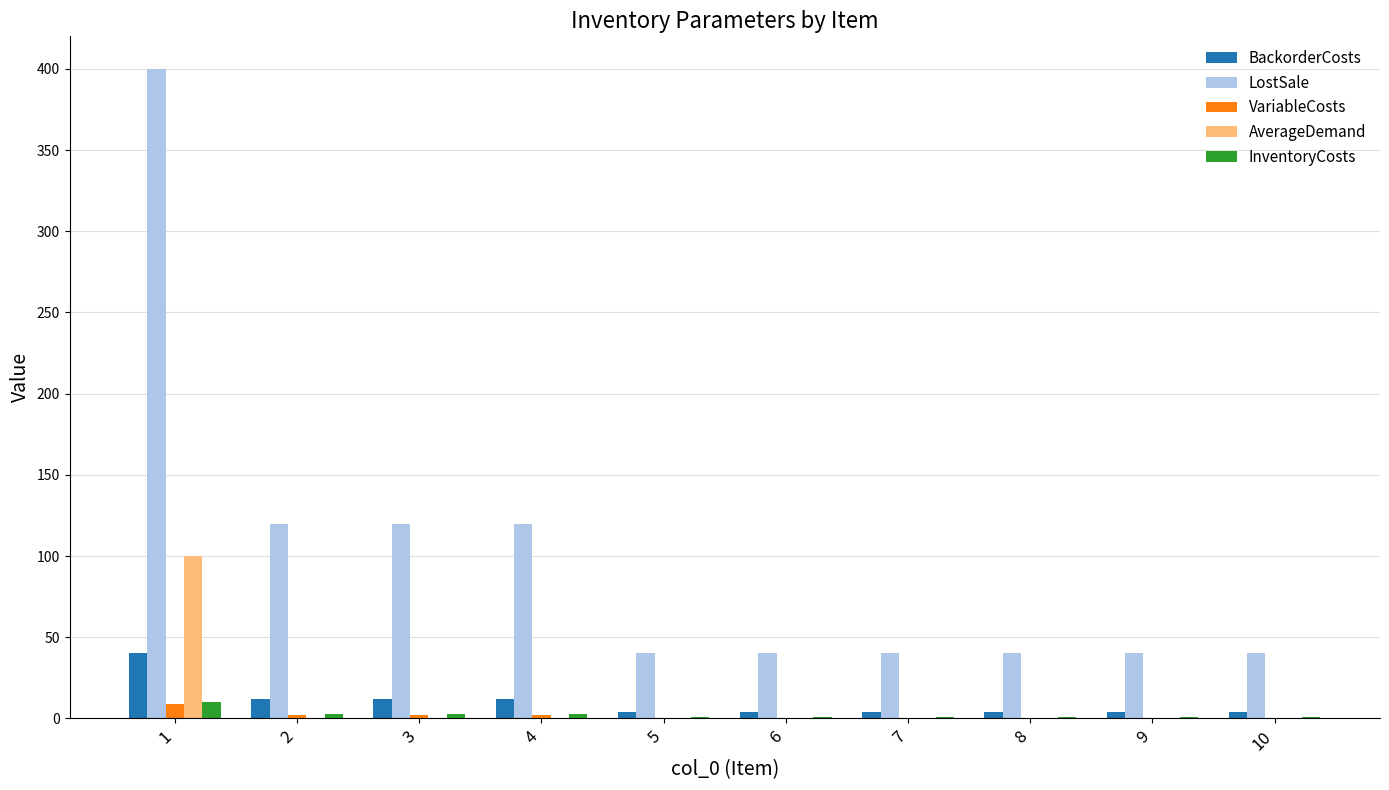

What is the greatest value displayed?

400